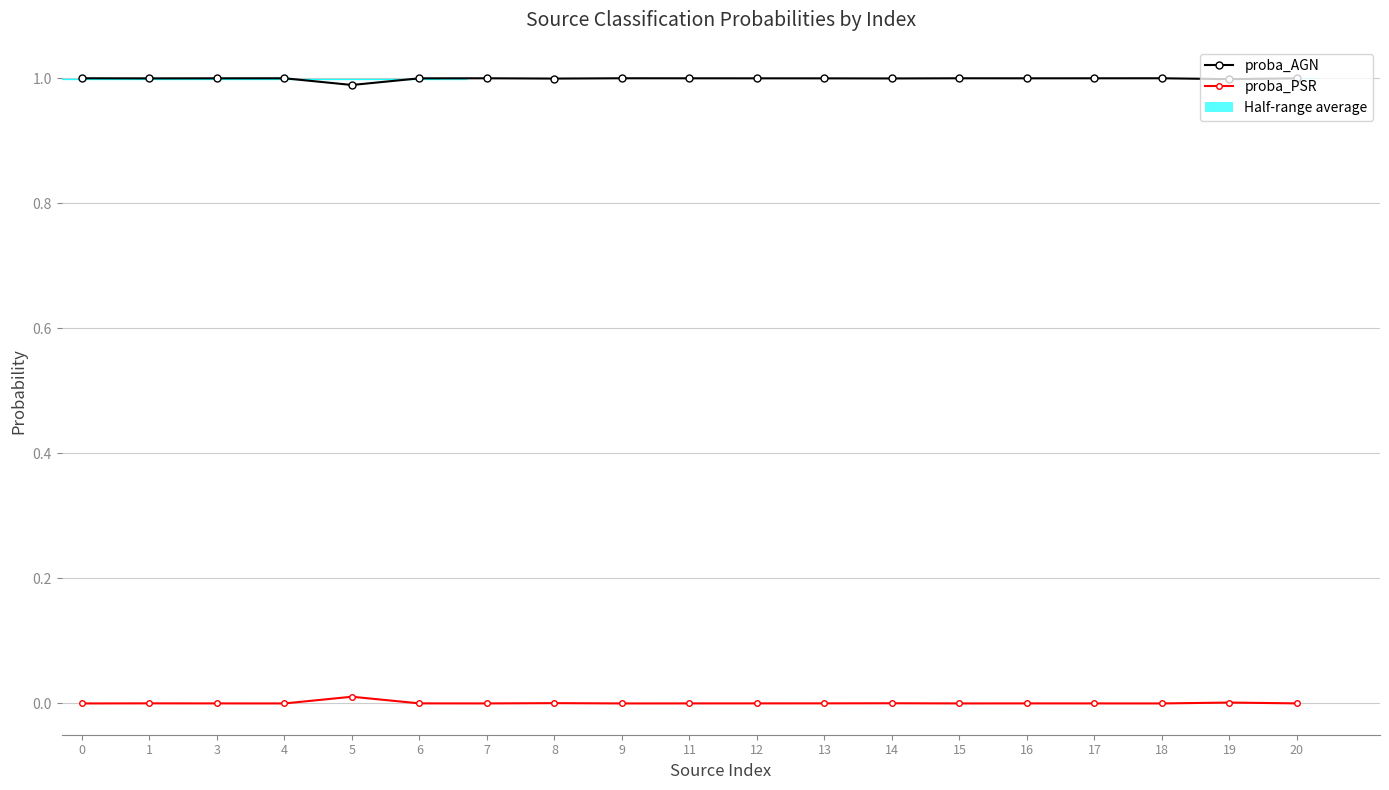

Is it true that proba_PSR equals 0.0 at 15?

True